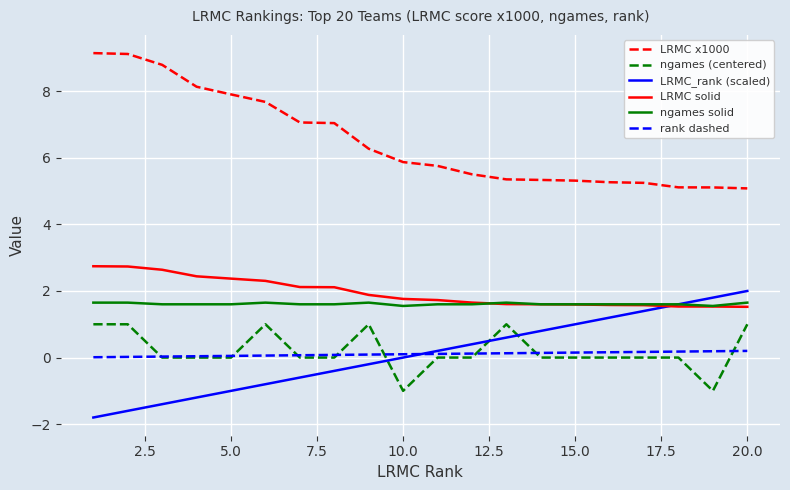

True or false: ngames solid and rank dashed intersect in this chart.

False